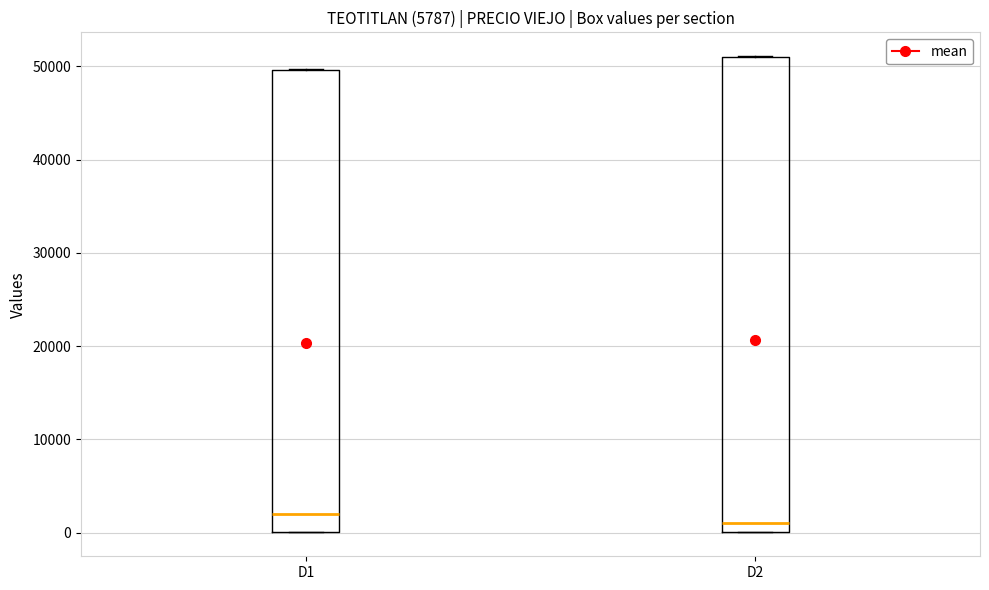

Where is the lower edge of the box for D2 on the y-axis? The values are not printed on the chart, so give them approximately, as read against the axis.

0